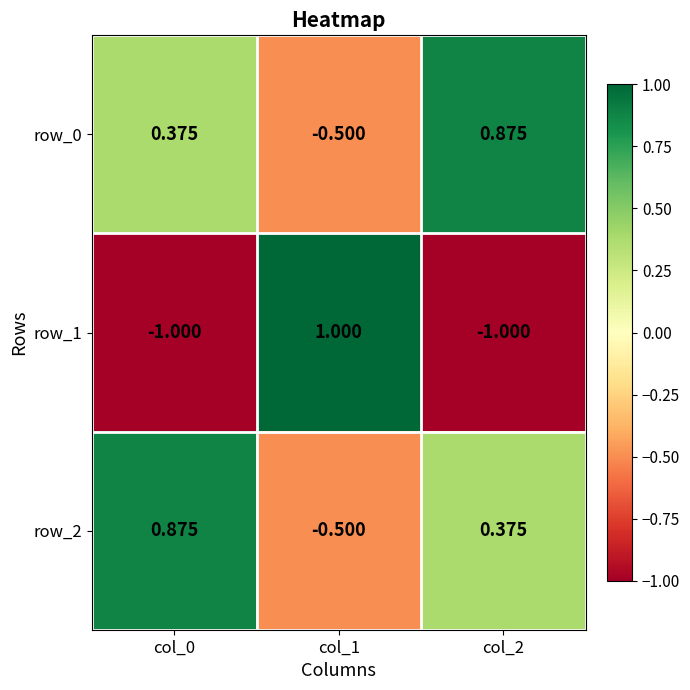

What is the maximum value for row_1?

1.0